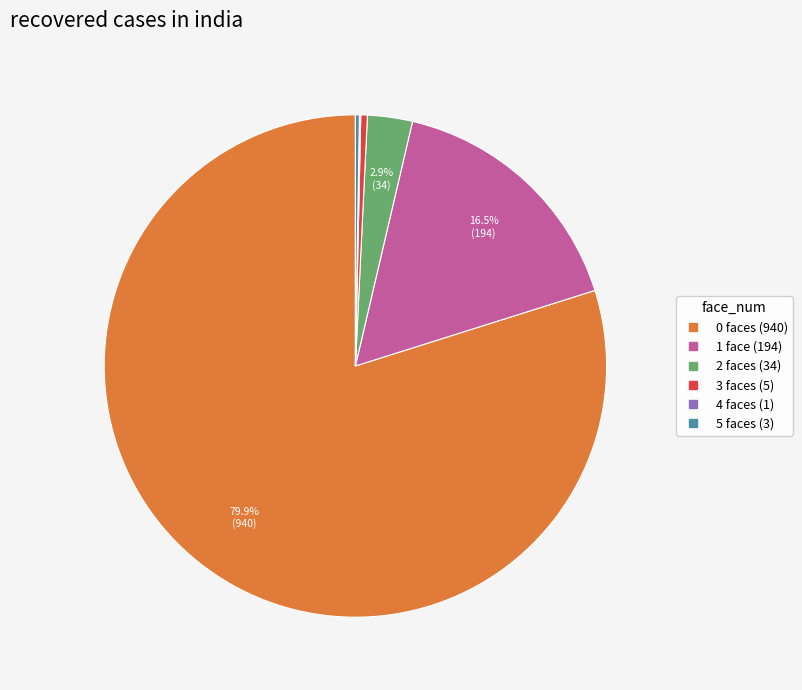

Does any single category account for the majority?

Yes